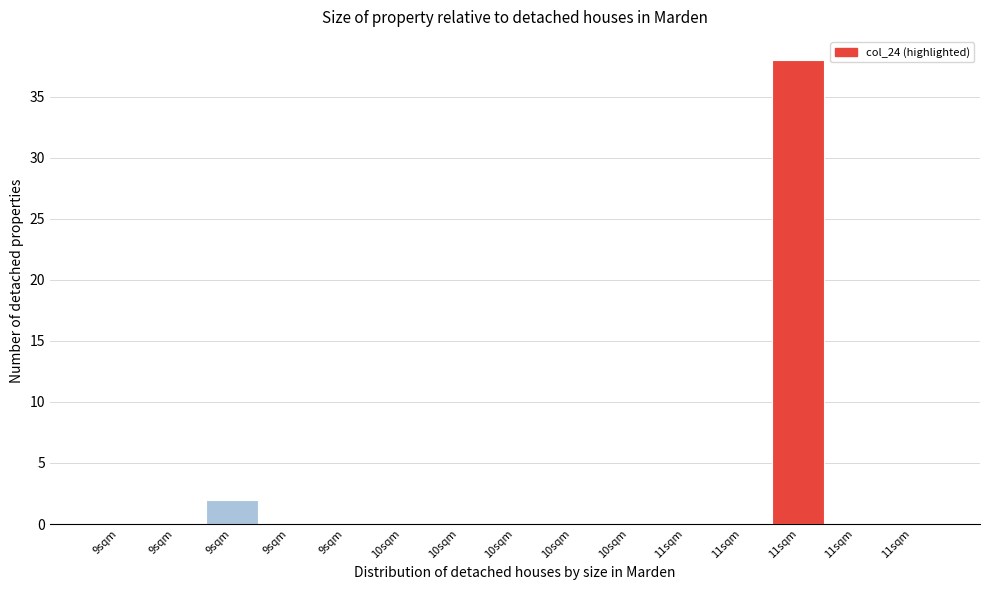

Count the number of data series in this chart.

1